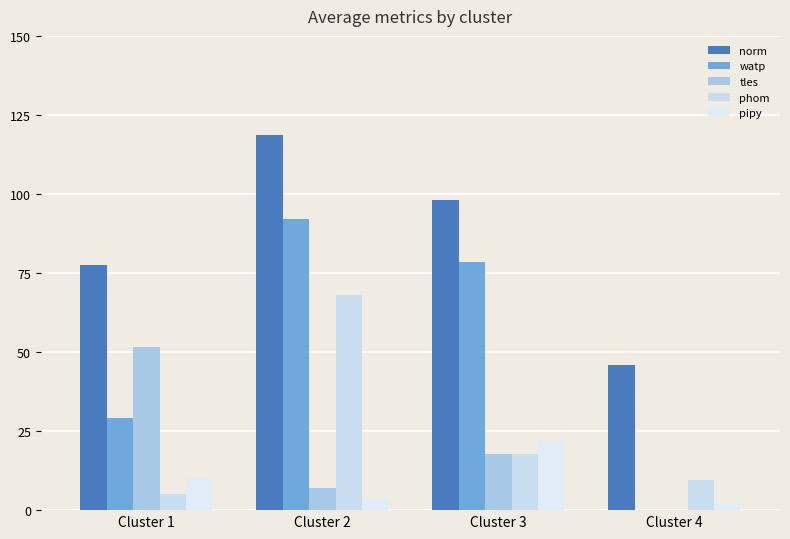

What is the difference between the phom values at Cluster 1 and Cluster 2?

63.0